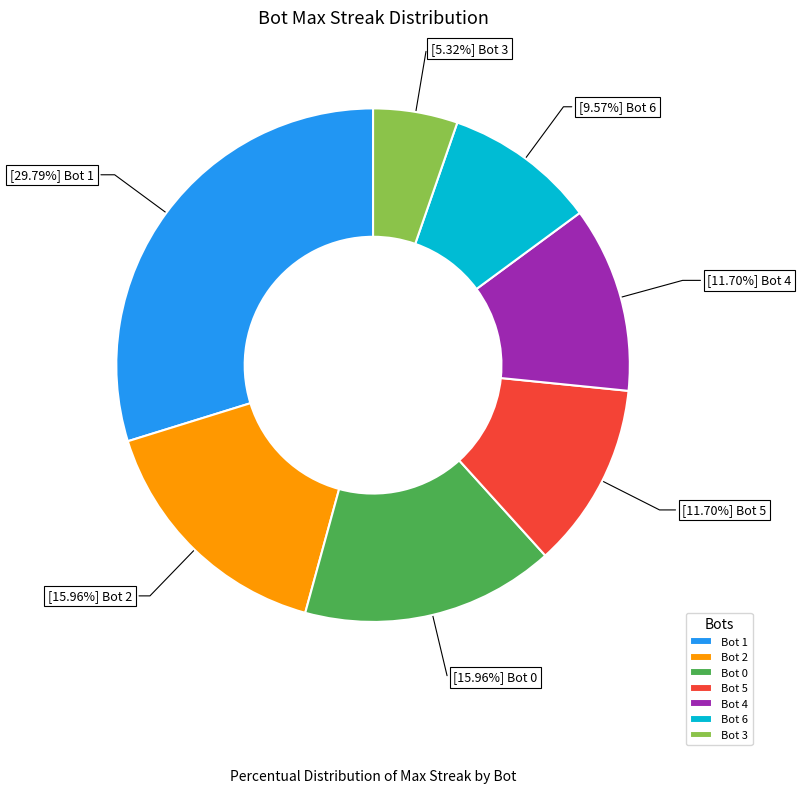

Is there a majority slice in this chart?

No